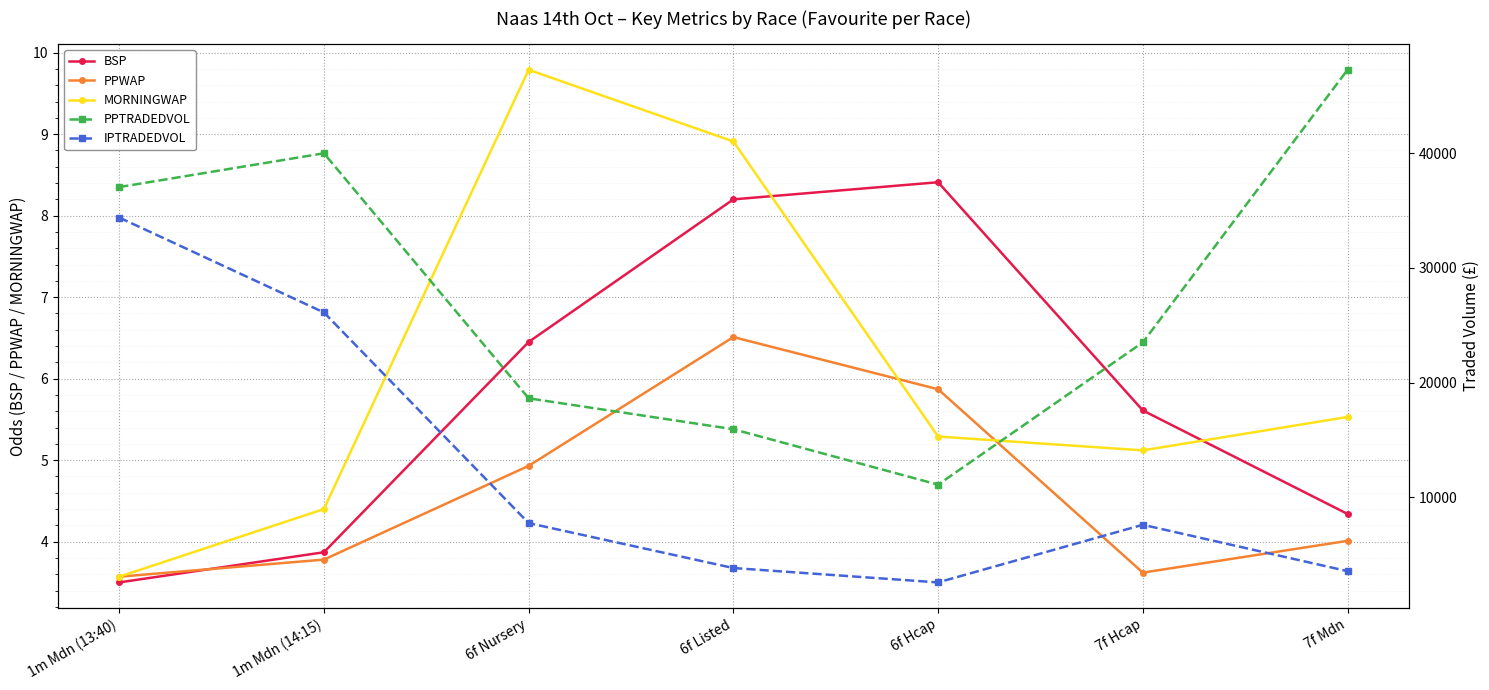

What is the total value across all series at 1m Mdn (13:40)?

71462.1